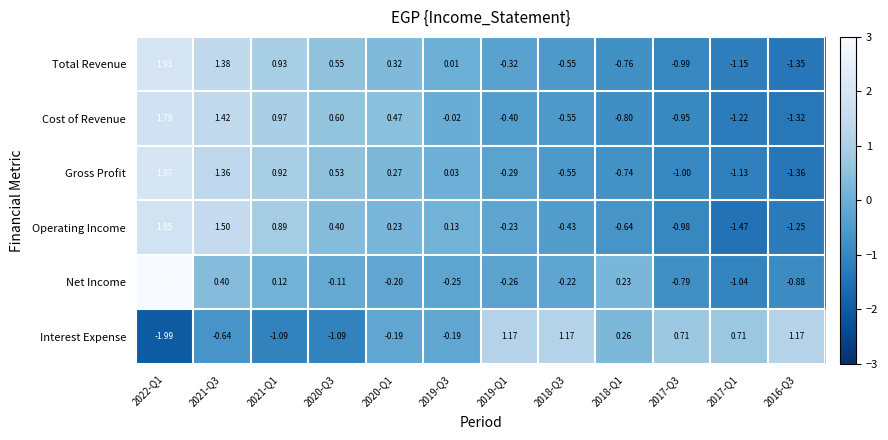

Between 2020-Q1 and 2017-Q3, which series saw the biggest shift?

Cost of Revenue